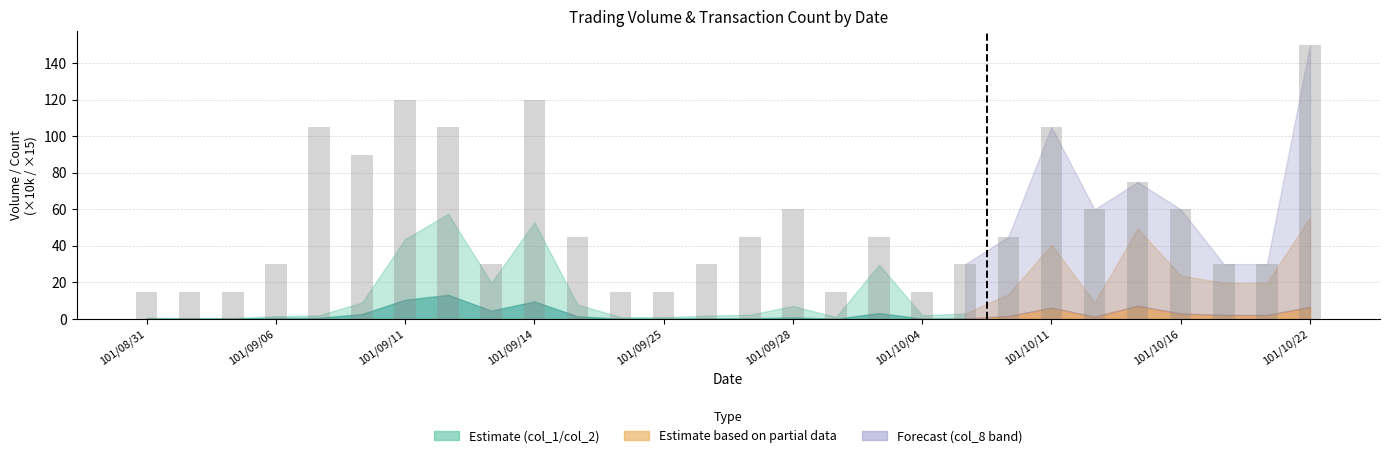

What is the value of the 4th bar from the left?

30